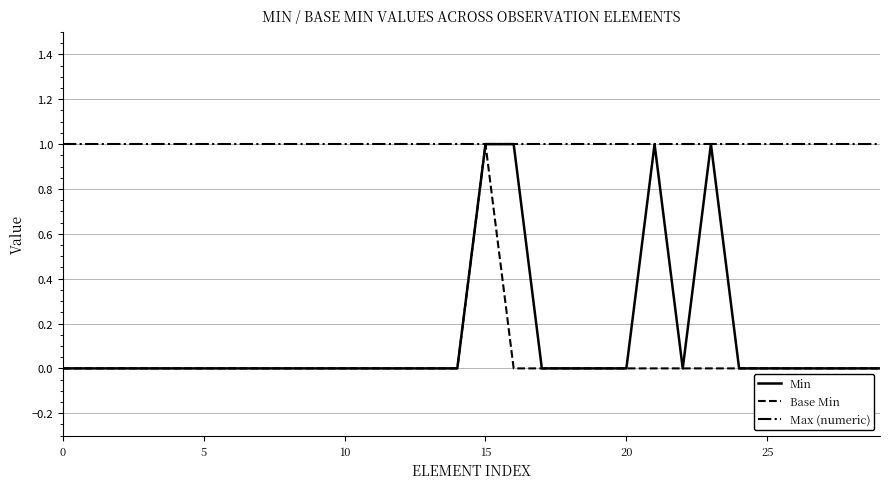

Which series has the largest total across all categories?

Max (numeric)